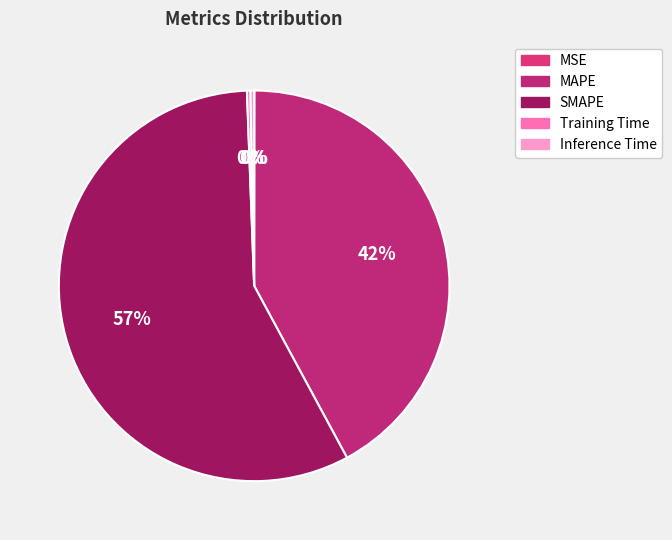

Count the number of slices in the pie.

5